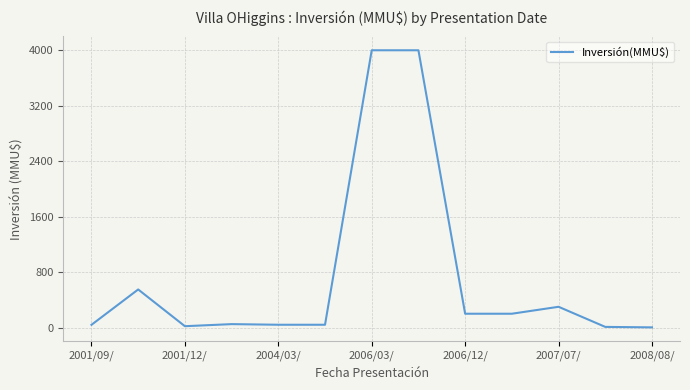

What is the greatest value displayed?

4000.0